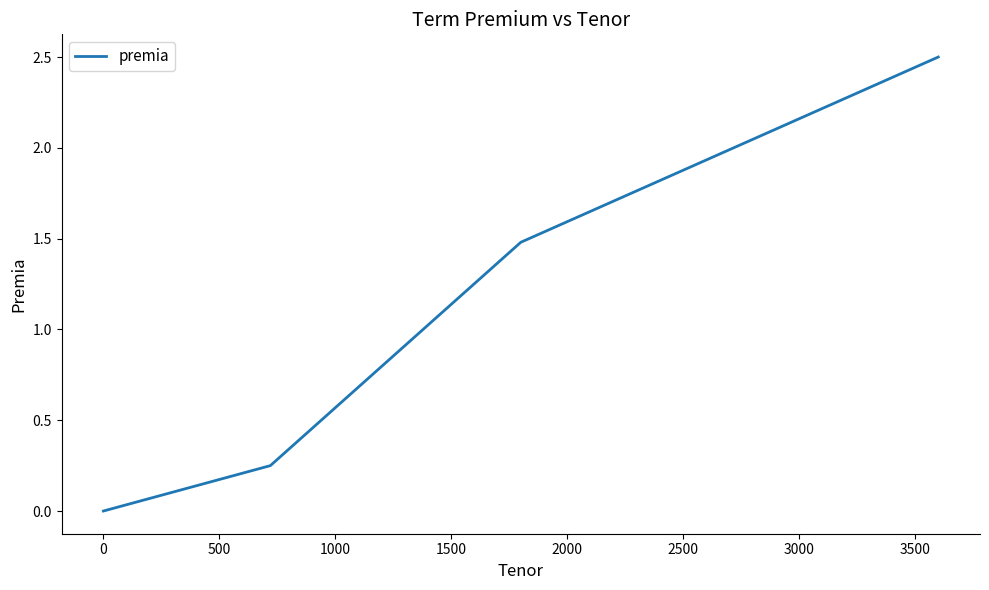

What is the greatest value displayed?

2.5